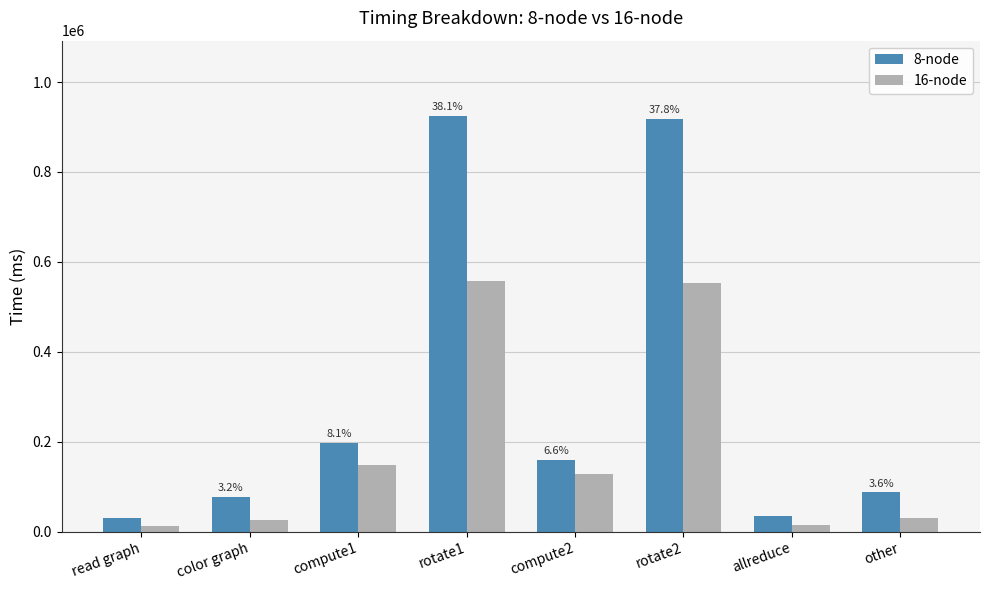

What is the highest value of the 16-node series?

558355.0